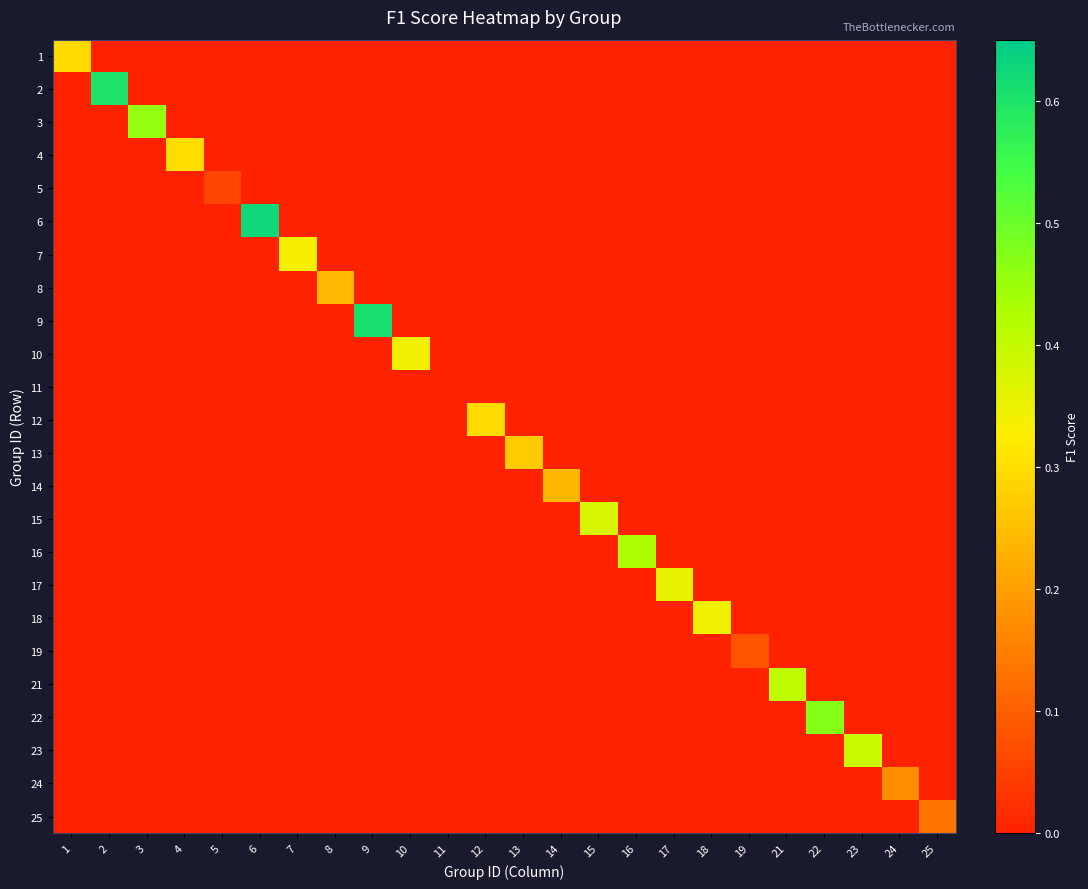

Reading left to right, extract all data points from this chart.

1: 1=0.3	2=0.0	3=0.0	4=0.0	5=0.0	6=0.0	7=0.0	8=0.0	9=0.0	10=0.0	11=0.0	12=0.0	13=0.0	14=0.0	15=0.0	16=0.0	17=0.0	18=0.0	19=0.0	21=0.0	22=0.0	23=0.0	24=0.0	25=0.0
2: 1=0.0	2=0.6	3=0.0	4=0.0	5=0.0	6=0.0	7=0.0	8=0.0	9=0.0	10=0.0	11=0.0	12=0.0	13=0.0	14=0.0	15=0.0	16=0.0	17=0.0	18=0.0	19=0.0	21=0.0	22=0.0	23=0.0	24=0.0	25=0.0
3: 1=0.0	2=0.0	3=0.5	4=0.0	5=0.0	6=0.0	7=0.0	8=0.0	9=0.0	10=0.0	11=0.0	12=0.0	13=0.0	14=0.0	15=0.0	16=0.0	17=0.0	18=0.0	19=0.0	21=0.0	22=0.0	23=0.0	24=0.0	25=0.0
4: 1=0.0	2=0.0	3=0.0	4=0.3	5=0.0	6=0.0	7=0.0	8=0.0	9=0.0	10=0.0	11=0.0	12=0.0	13=0.0	14=0.0	15=0.0	16=0.0	17=0.0	18=0.0	19=0.0	21=0.0	22=0.0	23=0.0	24=0.0	25=0.0
5: 1=0.0	2=0.0	3=0.0	4=0.0	5=0.1	6=0.0	7=0.0	8=0.0	9=0.0	10=0.0	11=0.0	12=0.0	13=0.0	14=0.0	15=0.0	16=0.0	17=0.0	18=0.0	19=0.0	21=0.0	22=0.0	23=0.0	24=0.0	25=0.0
6: 1=0.0	2=0.0	3=0.0	4=0.0	5=0.0	6=0.6	7=0.0	8=0.0	9=0.0	10=0.0	11=0.0	12=0.0	13=0.0	14=0.0	15=0.0	16=0.0	17=0.0	18=0.0	19=0.0	21=0.0	22=0.0	23=0.0	24=0.0	25=0.0
7: 1=0.0	2=0.0	3=0.0	4=0.0	5=0.0	6=0.0	7=0.3	8=0.0	9=0.0	10=0.0	11=0.0	12=0.0	13=0.0	14=0.0	15=0.0	16=0.0	17=0.0	18=0.0	19=0.0	21=0.0	22=0.0	23=0.0	24=0.0	25=0.0
8: 1=0.0	2=0.0	3=0.0	4=0.0	5=0.0	6=0.0	7=0.0	8=0.2	9=0.0	10=0.0	11=0.0	12=0.0	13=0.0	14=0.0	15=0.0	16=0.0	17=0.0	18=0.0	19=0.0	21=0.0	22=0.0	23=0.0	24=0.0	25=0.0
9: 1=0.0	2=0.0	3=0.0	4=0.0	5=0.0	6=0.0	7=0.0	8=0.0	9=0.6	10=0.0	11=0.0	12=0.0	13=0.0	14=0.0	15=0.0	16=0.0	17=0.0	18=0.0	19=0.0	21=0.0	22=0.0	23=0.0	24=0.0	25=0.0
10: 1=0.0	2=0.0	3=0.0	4=0.0	5=0.0	6=0.0	7=0.0	8=0.0	9=0.0	10=0.3	11=0.0	12=0.0	13=0.0	14=0.0	15=0.0	16=0.0	17=0.0	18=0.0	19=0.0	21=0.0	22=0.0	23=0.0	24=0.0	25=0.0
11: 1=0.0	2=0.0	3=0.0	4=0.0	5=0.0	6=0.0	7=0.0	8=0.0	9=0.0	10=0.0	11=0.0	12=0.0	13=0.0	14=0.0	15=0.0	16=0.0	17=0.0	18=0.0	19=0.0	21=0.0	22=0.0	23=0.0	24=0.0	25=0.0
12: 1=0.0	2=0.0	3=0.0	4=0.0	5=0.0	6=0.0	7=0.0	8=0.0	9=0.0	10=0.0	11=0.0	12=0.3	13=0.0	14=0.0	15=0.0	16=0.0	17=0.0	18=0.0	19=0.0	21=0.0	22=0.0	23=0.0	24=0.0	25=0.0
13: 1=0.0	2=0.0	3=0.0	4=0.0	5=0.0	6=0.0	7=0.0	8=0.0	9=0.0	10=0.0	11=0.0	12=0.0	13=0.3	14=0.0	15=0.0	16=0.0	17=0.0	18=0.0	19=0.0	21=0.0	22=0.0	23=0.0	24=0.0	25=0.0
14: 1=0.0	2=0.0	3=0.0	4=0.0	5=0.0	6=0.0	7=0.0	8=0.0	9=0.0	10=0.0	11=0.0	12=0.0	13=0.0	14=0.2	15=0.0	16=0.0	17=0.0	18=0.0	19=0.0	21=0.0	22=0.0	23=0.0	24=0.0	25=0.0
15: 1=0.0	2=0.0	3=0.0	4=0.0	5=0.0	6=0.0	7=0.0	8=0.0	9=0.0	10=0.0	11=0.0	12=0.0	13=0.0	14=0.0	15=0.4	16=0.0	17=0.0	18=0.0	19=0.0	21=0.0	22=0.0	23=0.0	24=0.0	25=0.0
16: 1=0.0	2=0.0	3=0.0	4=0.0	5=0.0	6=0.0	7=0.0	8=0.0	9=0.0	10=0.0	11=0.0	12=0.0	13=0.0	14=0.0	15=0.0	16=0.4	17=0.0	18=0.0	19=0.0	21=0.0	22=0.0	23=0.0	24=0.0	25=0.0
17: 1=0.0	2=0.0	3=0.0	4=0.0	5=0.0	6=0.0	7=0.0	8=0.0	9=0.0	10=0.0	11=0.0	12=0.0	13=0.0	14=0.0	15=0.0	16=0.0	17=0.4	18=0.0	19=0.0	21=0.0	22=0.0	23=0.0	24=0.0	25=0.0
18: 1=0.0	2=0.0	3=0.0	4=0.0	5=0.0	6=0.0	7=0.0	8=0.0	9=0.0	10=0.0	11=0.0	12=0.0	13=0.0	14=0.0	15=0.0	16=0.0	17=0.0	18=0.3	19=0.0	21=0.0	22=0.0	23=0.0	24=0.0	25=0.0
19: 1=0.0	2=0.0	3=0.0	4=0.0	5=0.0	6=0.0	7=0.0	8=0.0	9=0.0	10=0.0	11=0.0	12=0.0	13=0.0	14=0.0	15=0.0	16=0.0	17=0.0	18=0.0	19=0.1	21=0.0	22=0.0	23=0.0	24=0.0	25=0.0
21: 1=0.0	2=0.0	3=0.0	4=0.0	5=0.0	6=0.0	7=0.0	8=0.0	9=0.0	10=0.0	11=0.0	12=0.0	13=0.0	14=0.0	15=0.0	16=0.0	17=0.0	18=0.0	19=0.0	21=0.4	22=0.0	23=0.0	24=0.0	25=0.0
22: 1=0.0	2=0.0	3=0.0	4=0.0	5=0.0	6=0.0	7=0.0	8=0.0	9=0.0	10=0.0	11=0.0	12=0.0	13=0.0	14=0.0	15=0.0	16=0.0	17=0.0	18=0.0	19=0.0	21=0.0	22=0.5	23=0.0	24=0.0	25=0.0
23: 1=0.0	2=0.0	3=0.0	4=0.0	5=0.0	6=0.0	7=0.0	8=0.0	9=0.0	10=0.0	11=0.0	12=0.0	13=0.0	14=0.0	15=0.0	16=0.0	17=0.0	18=0.0	19=0.0	21=0.0	22=0.0	23=0.4	24=0.0	25=0.0
24: 1=0.0	2=0.0	3=0.0	4=0.0	5=0.0	6=0.0	7=0.0	8=0.0	9=0.0	10=0.0	11=0.0	12=0.0	13=0.0	14=0.0	15=0.0	16=0.0	17=0.0	18=0.0	19=0.0	21=0.0	22=0.0	23=0.0	24=0.2	25=0.0
25: 1=0.0	2=0.0	3=0.0	4=0.0	5=0.0	6=0.0	7=0.0	8=0.0	9=0.0	10=0.0	11=0.0	12=0.0	13=0.0	14=0.0	15=0.0	16=0.0	17=0.0	18=0.0	19=0.0	21=0.0	22=0.0	23=0.0	24=0.0	25=0.1